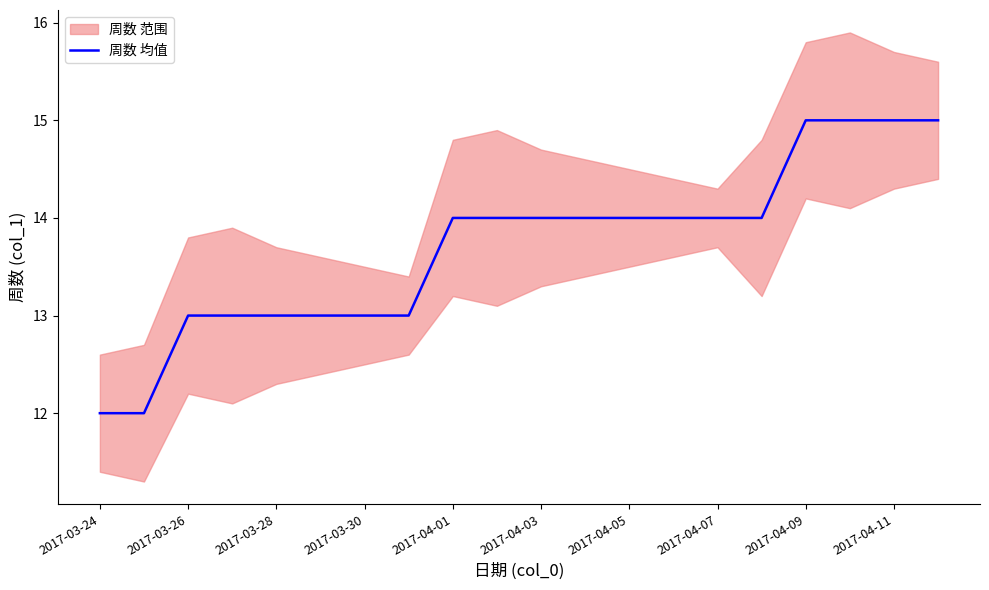

The value of 周数 均值 at 2017-04-03 is 14. True or false?

True